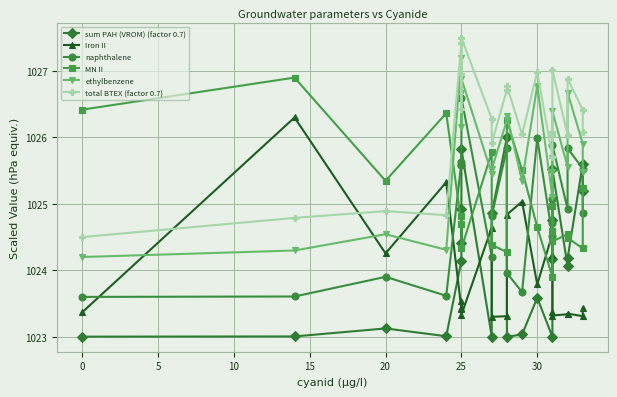

Is this an area chart (filled region under the line)?

No